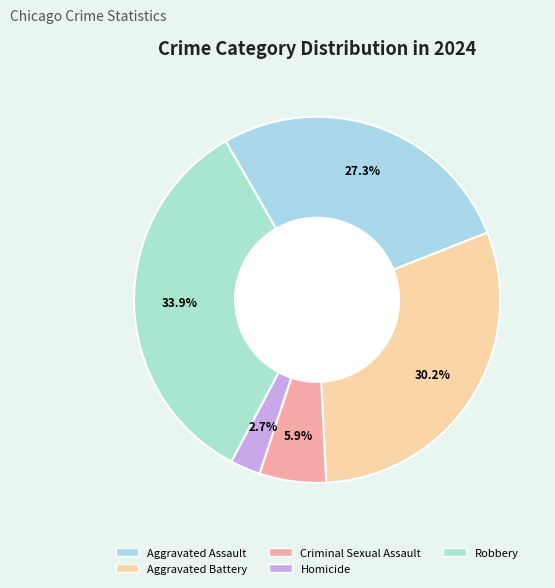

Rank the categories by value from highest to lowest.

Robbery, Aggravated Battery, Aggravated Assault, Criminal Sexual Assault, Homicide